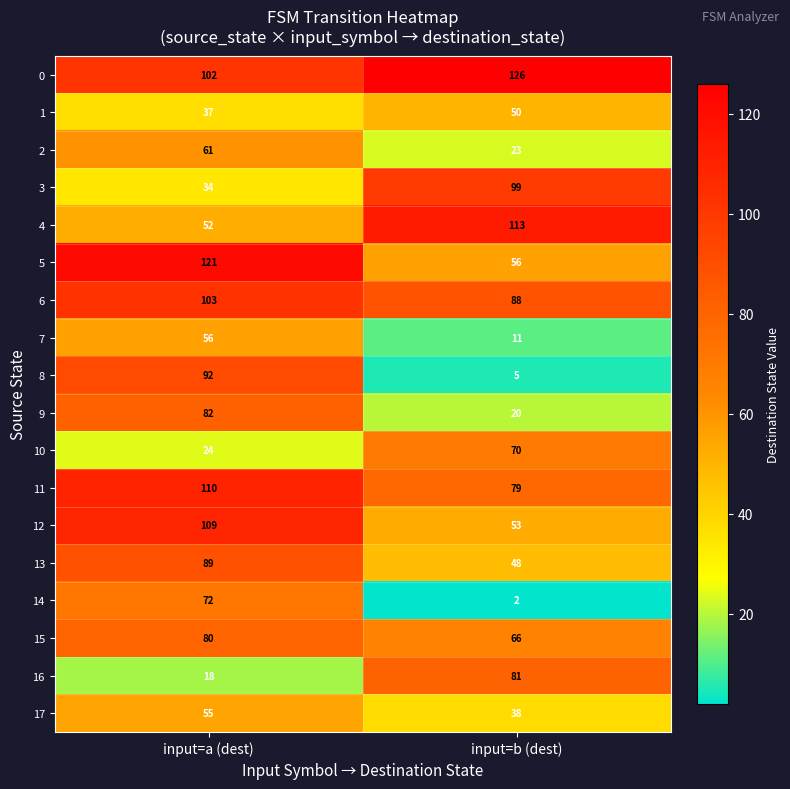

What is the minimum value for 11?

79